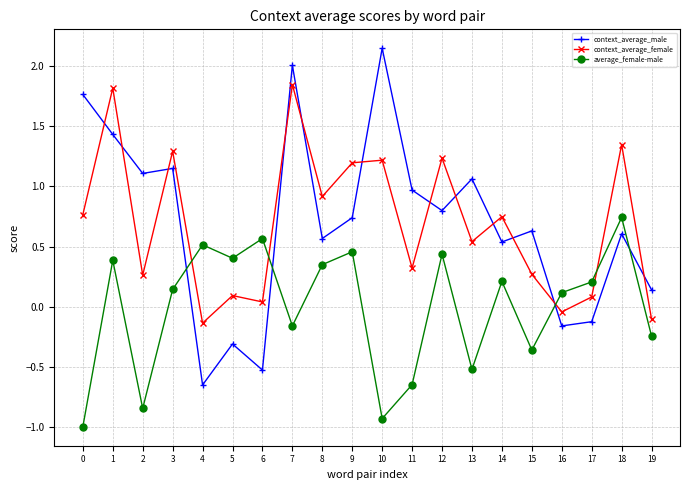

True or false: average_female-male has a value of -0.2 at 15.

False